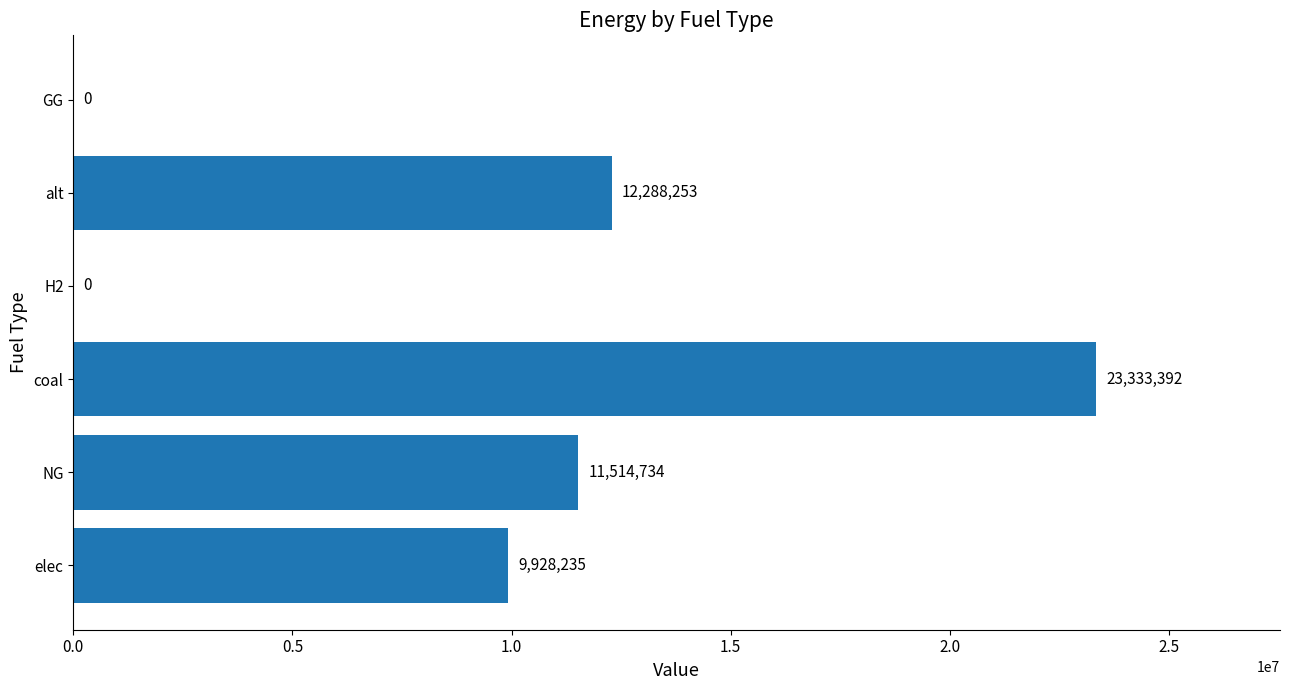

How many data points does each series have?

6